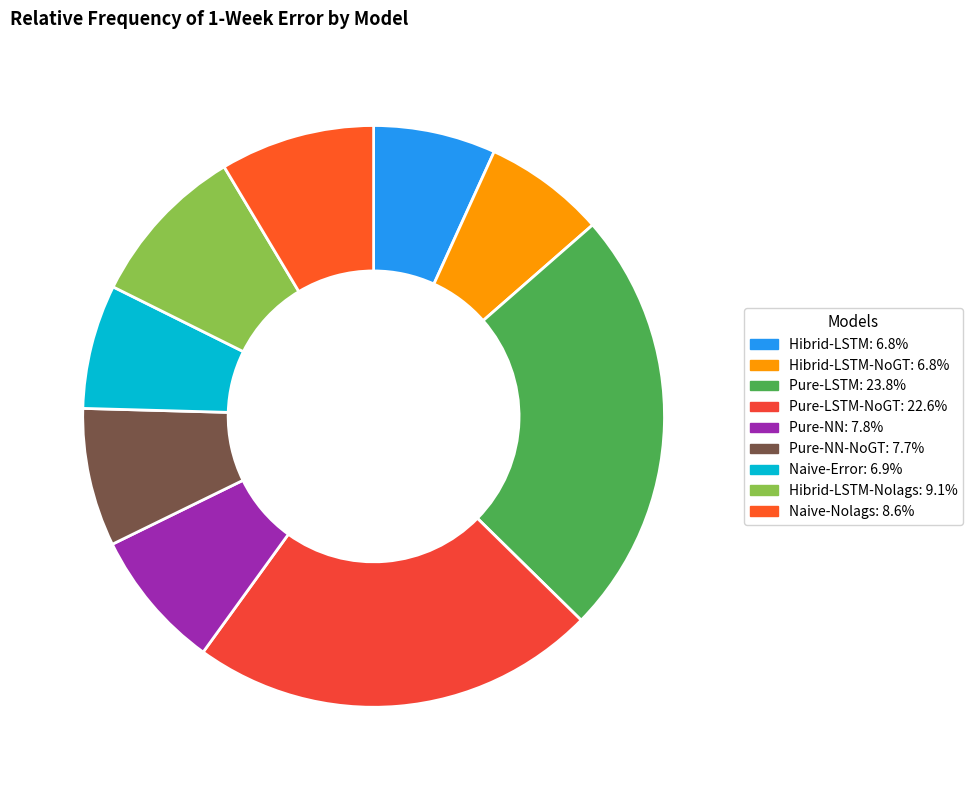

Does any single category account for the majority?

No